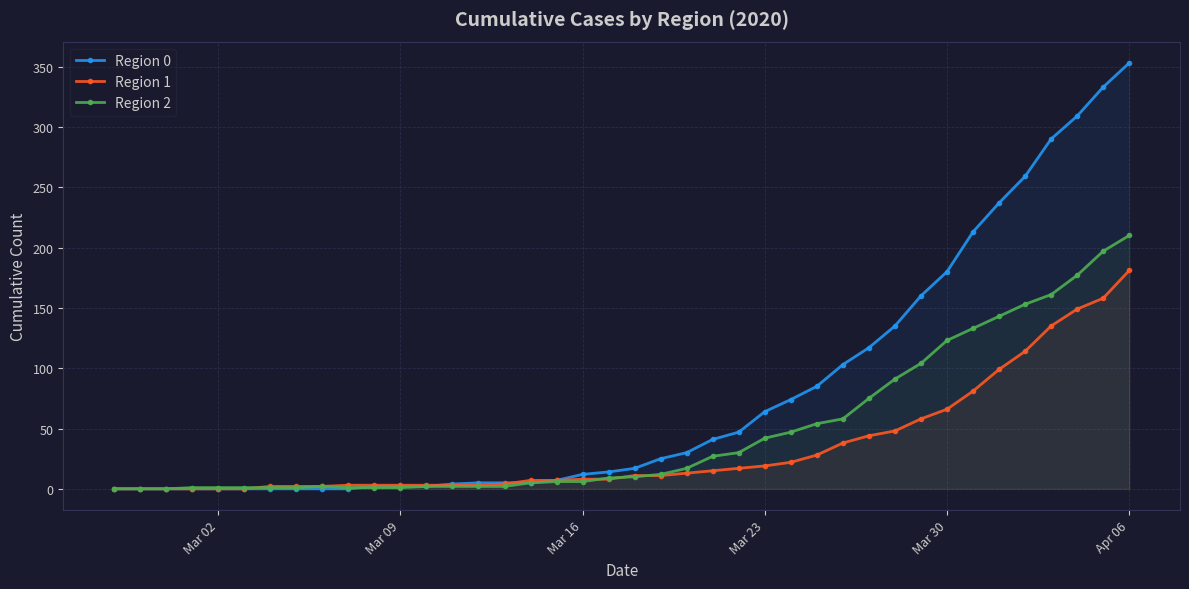

What is the highest value of the Region 0 series?

353